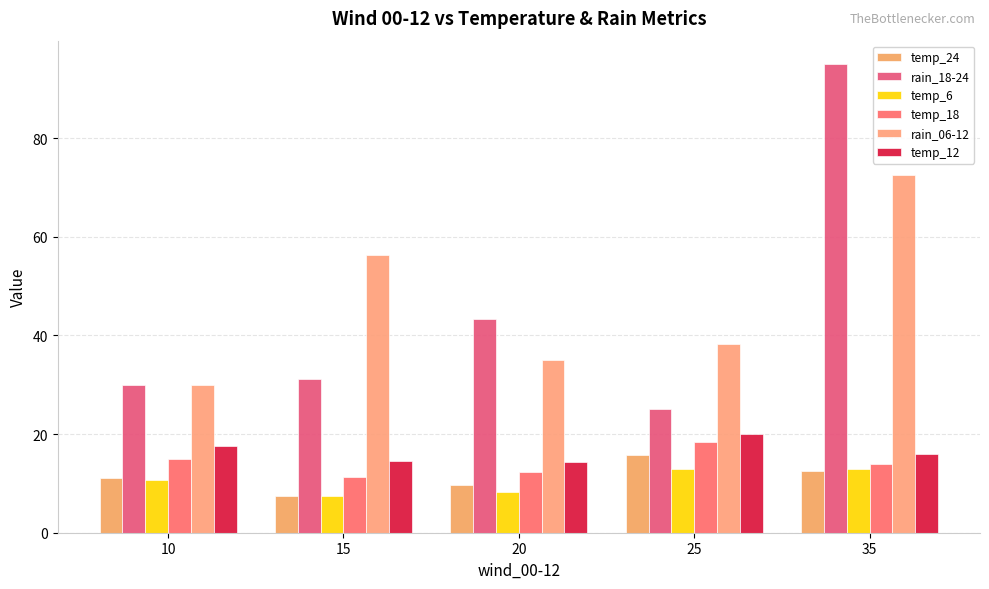

Which series has the largest total across all categories?

rain_06-12